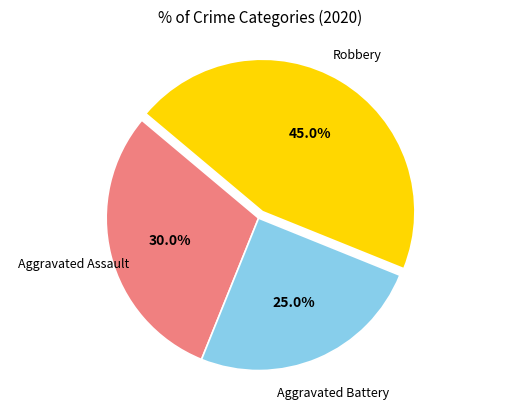

Does any single category account for the majority?

No